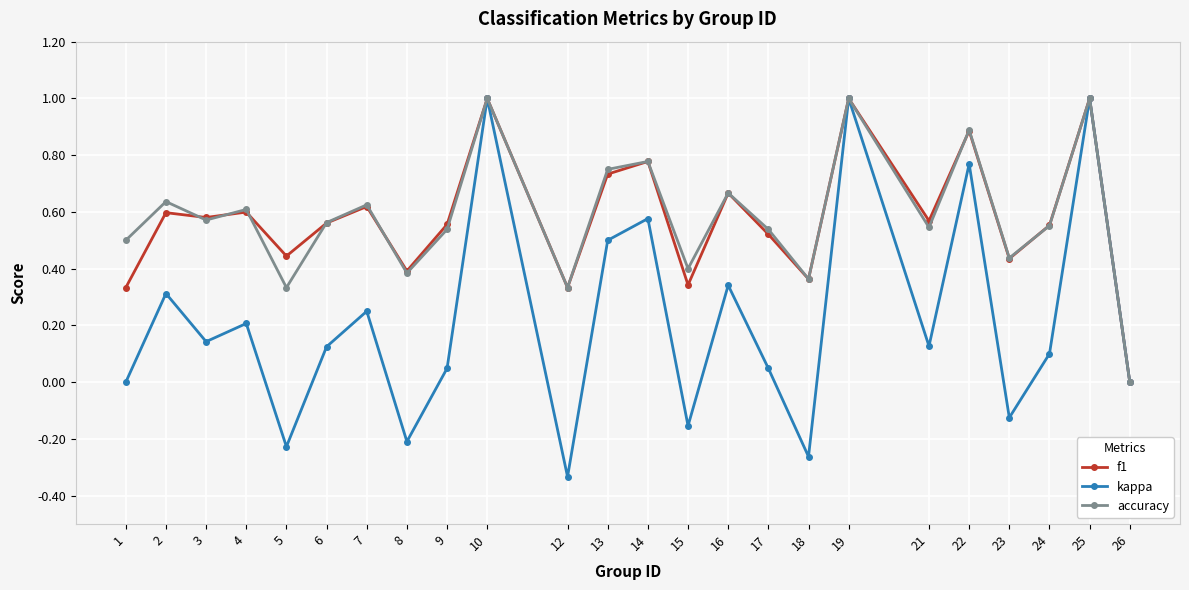

Count the number of data series in this chart.

3